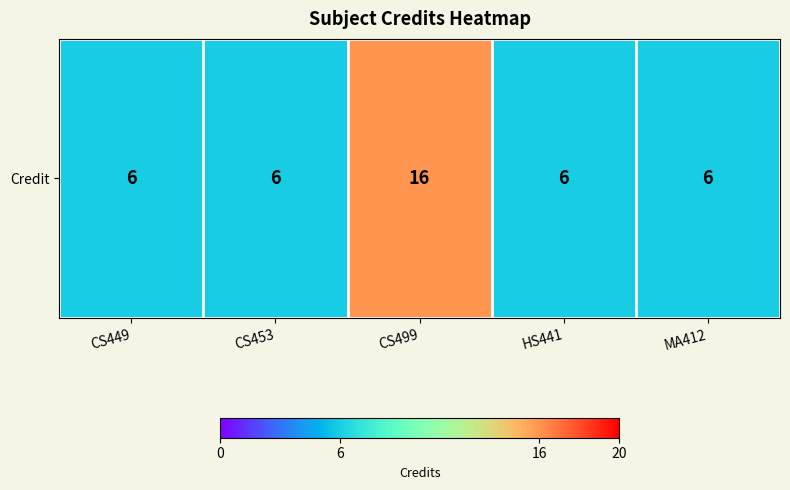

Reading right to left, extract all data points from this chart.

6	6	16	6	6